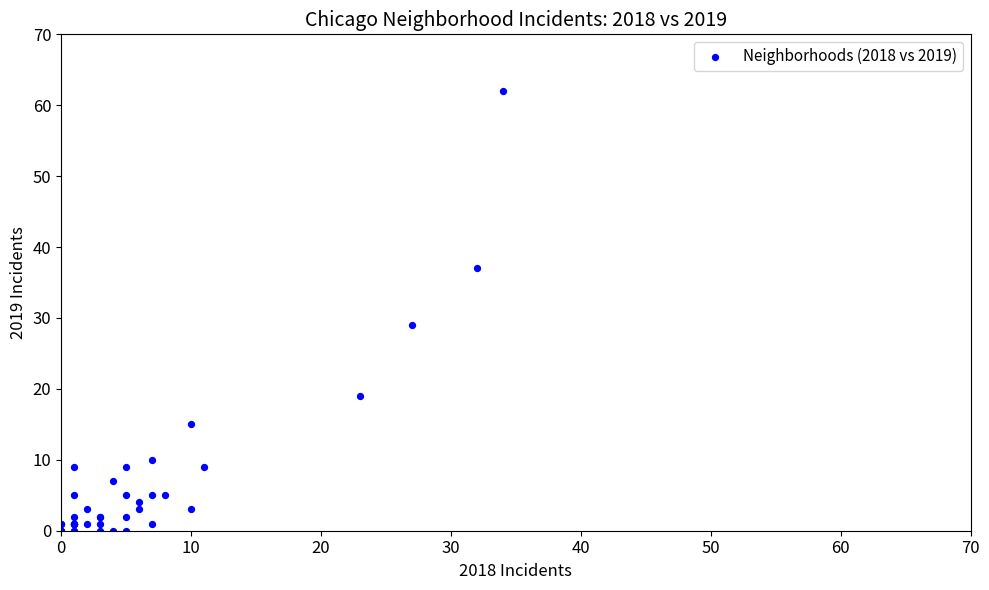

What Y value in the scatter plot is closest to 31?

29